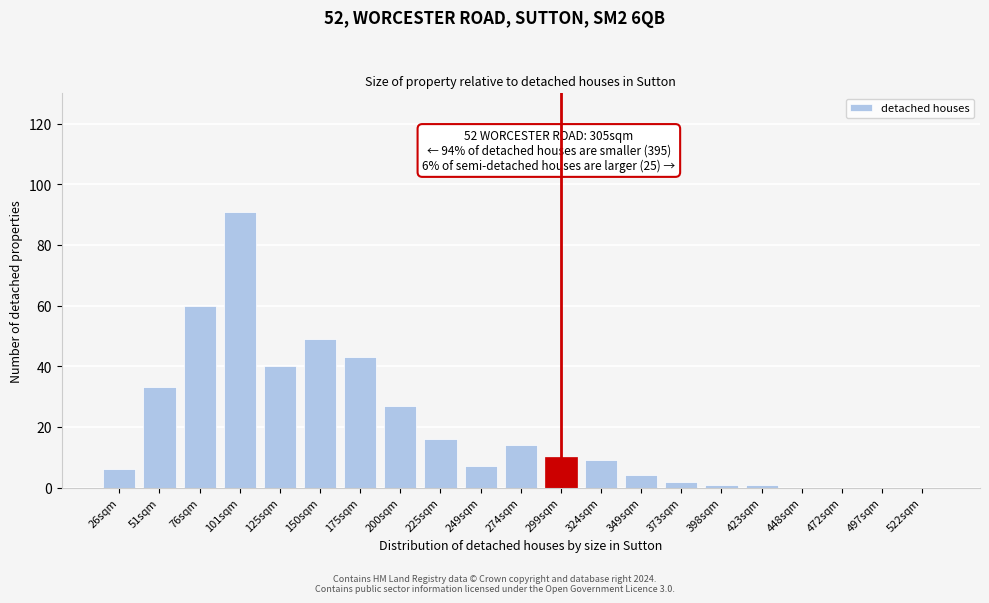

Reading left to right, list all the values displayed in this chart.

26sqm=6	51sqm=33	76sqm=60	101sqm=91	125sqm=40	150sqm=49	175sqm=43	200sqm=27	225sqm=16	249sqm=7	274sqm=14	299sqm=10	324sqm=9	349sqm=4	373sqm=2	398sqm=1	423sqm=1	448sqm=0	472sqm=0	497sqm=0	522sqm=0